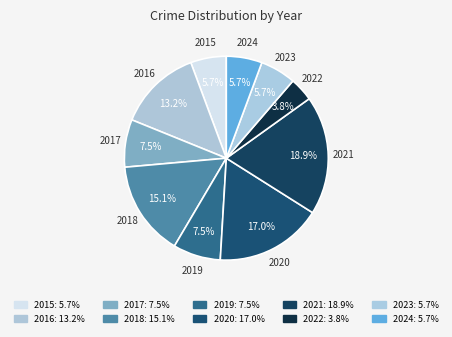

Which slice is the largest?

2021